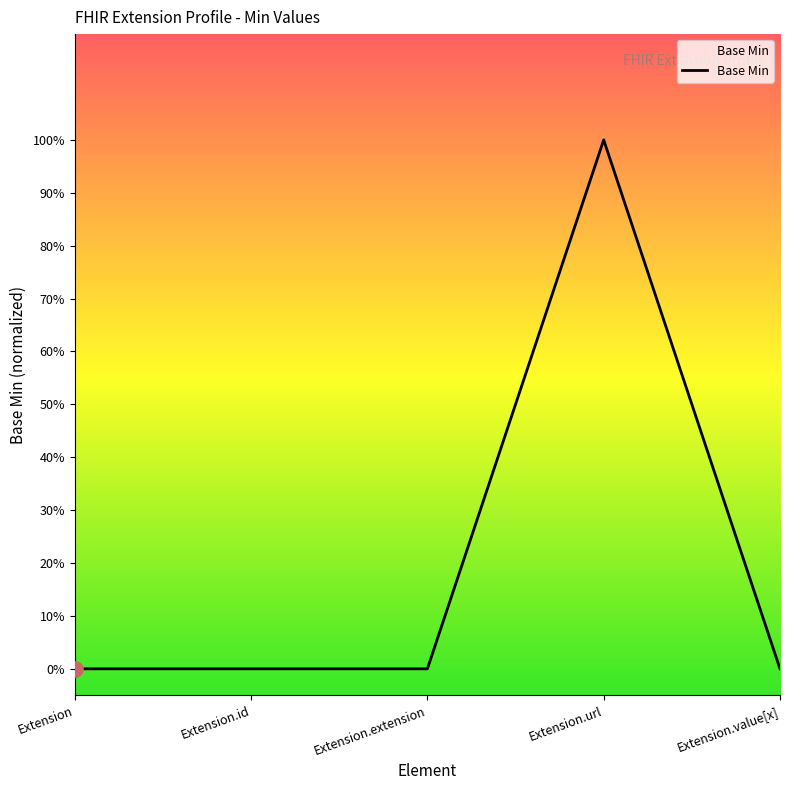

Which has a higher value, Extension or Extension.url?

Extension.url